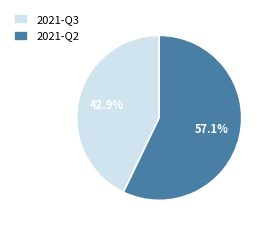

Rank the categories by value from highest to lowest.

2021-Q2, 2021-Q3